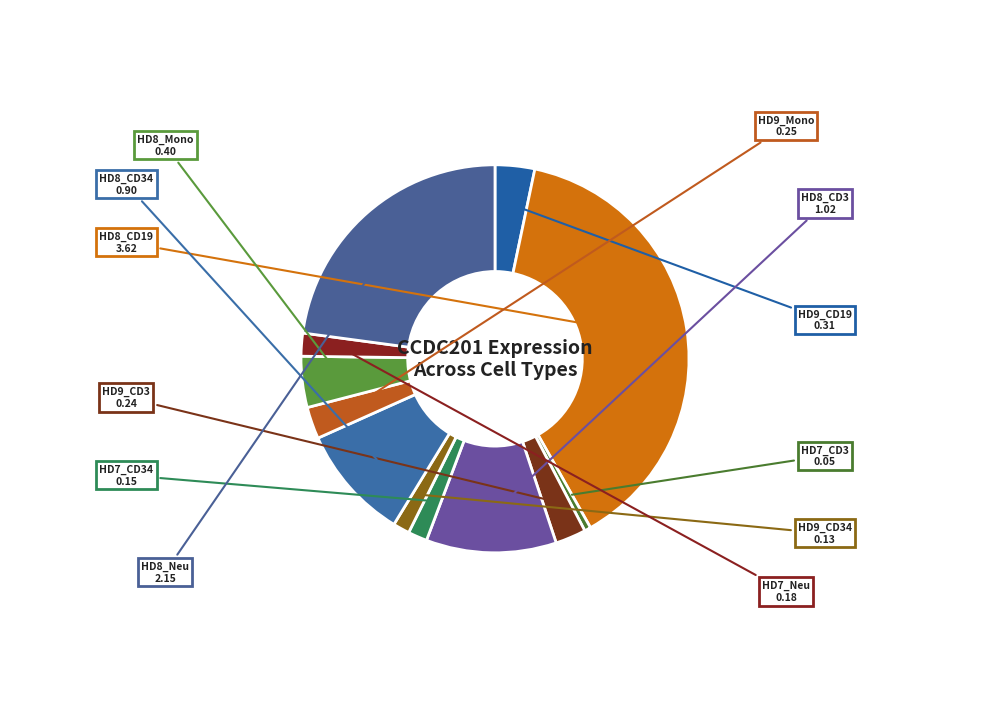

Does HD9_CD3 account for over 50% of the chart?

No